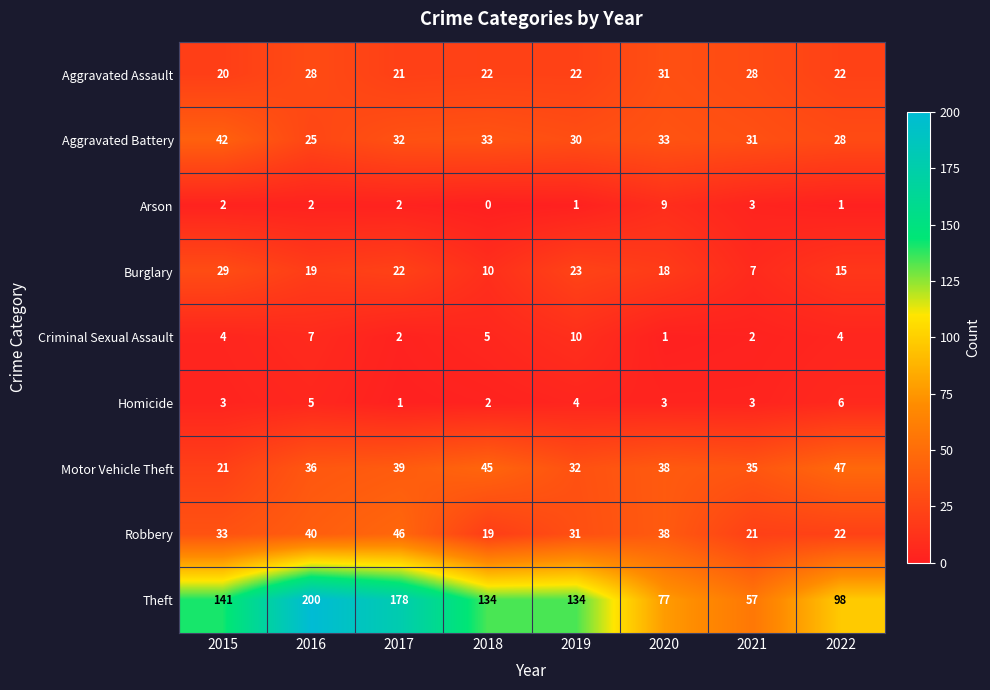

Is it true that Aggravated Battery equals 33 at 2020?

True